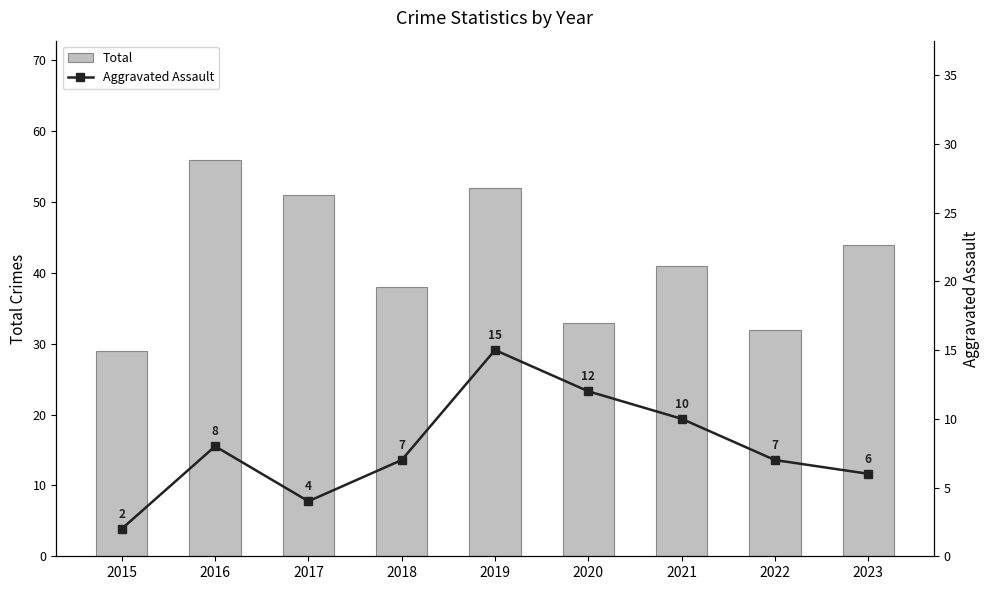

Which series changed the most between 2016 and 2022?

Total